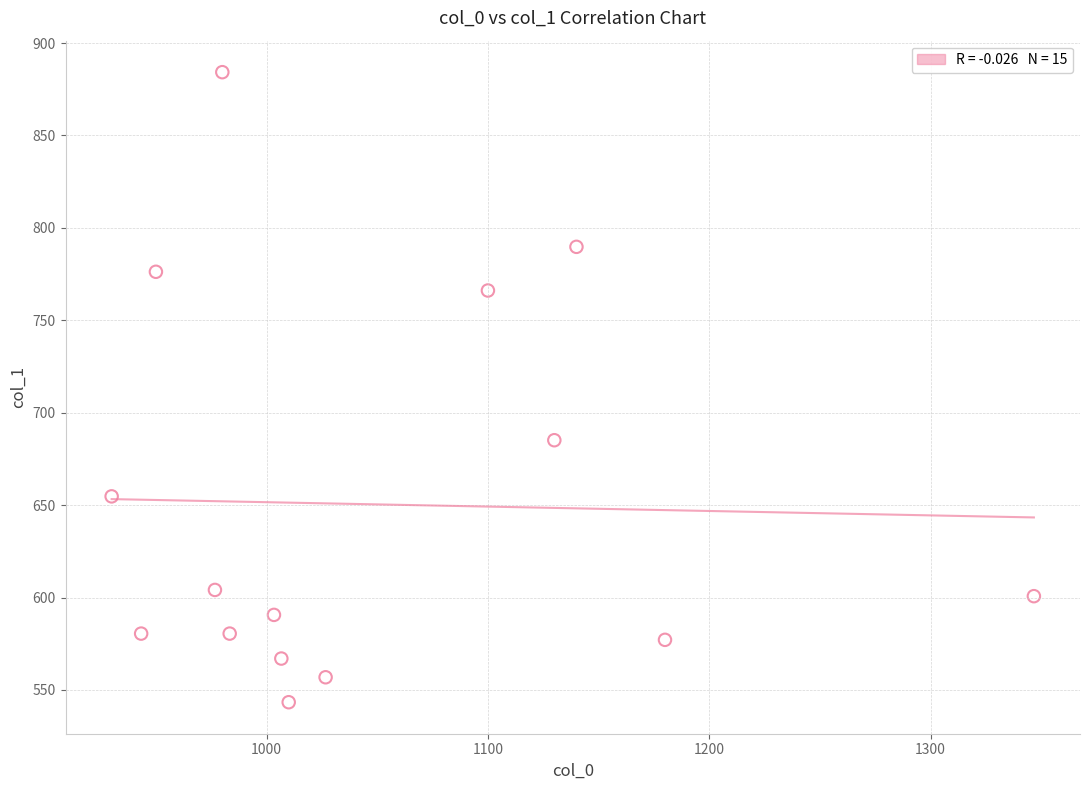

What is the range of Y values (max minus min)?

340.9